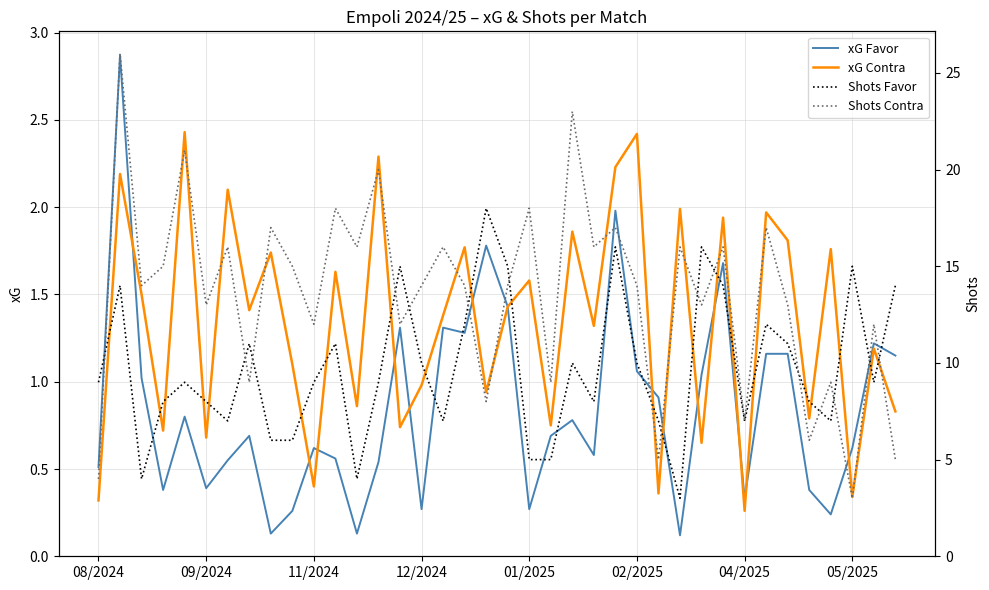

How many data points does each series have?

38